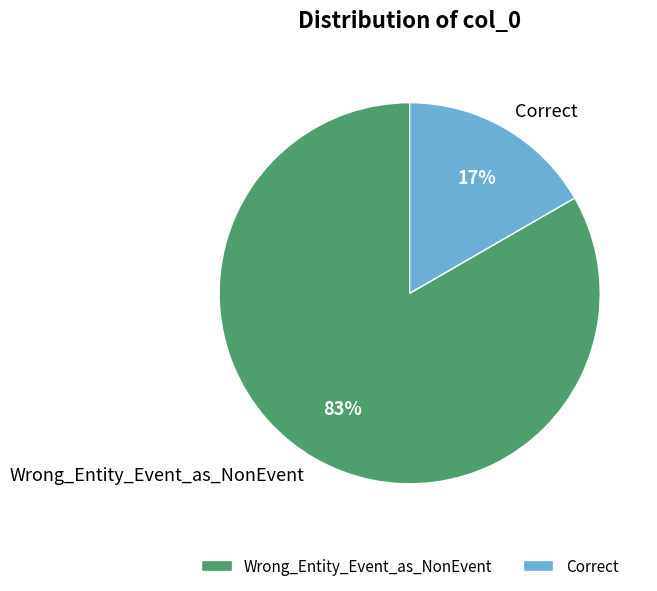

What is the smallest slice in the pie chart?

Correct